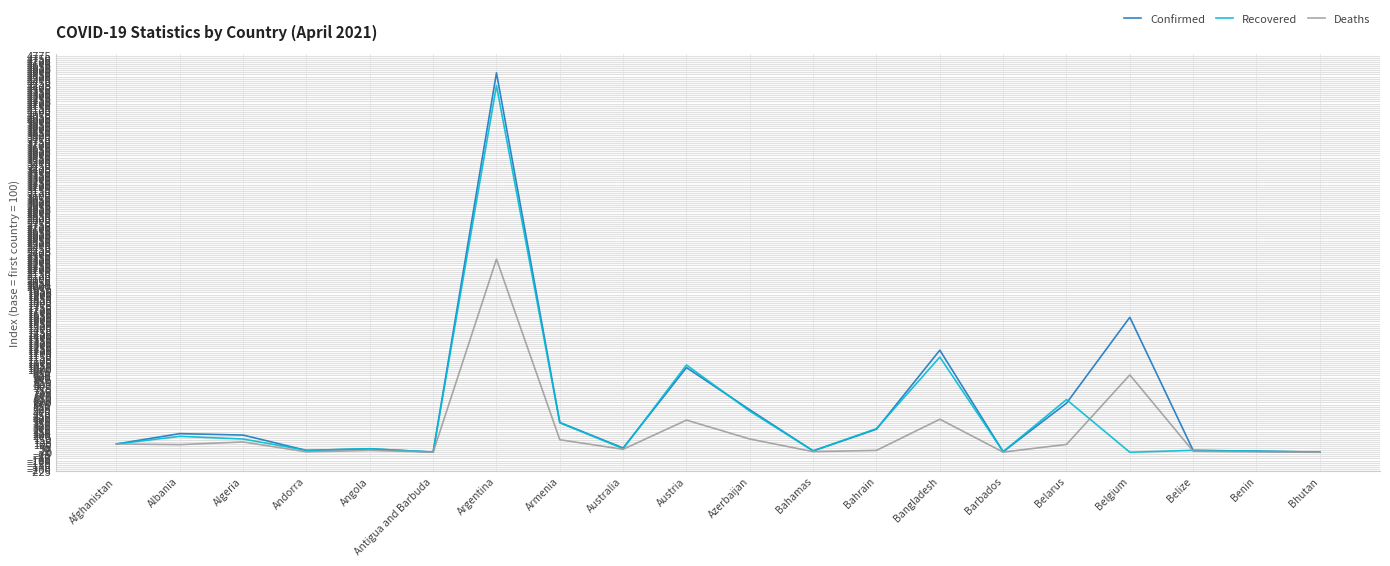

Between Azerbaijan and Belgium, which series saw the biggest shift?

Confirmed